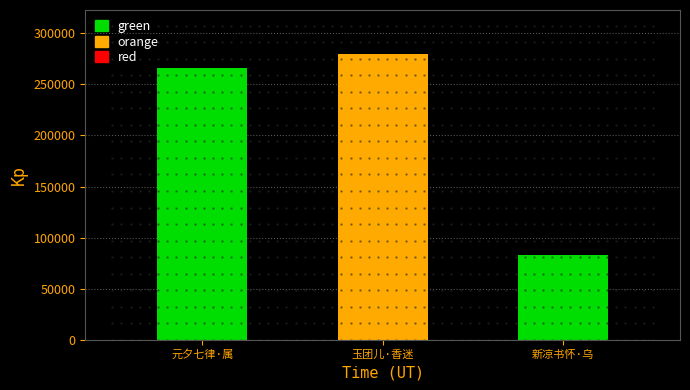

What is the value of the 2nd bar from the left?

279498